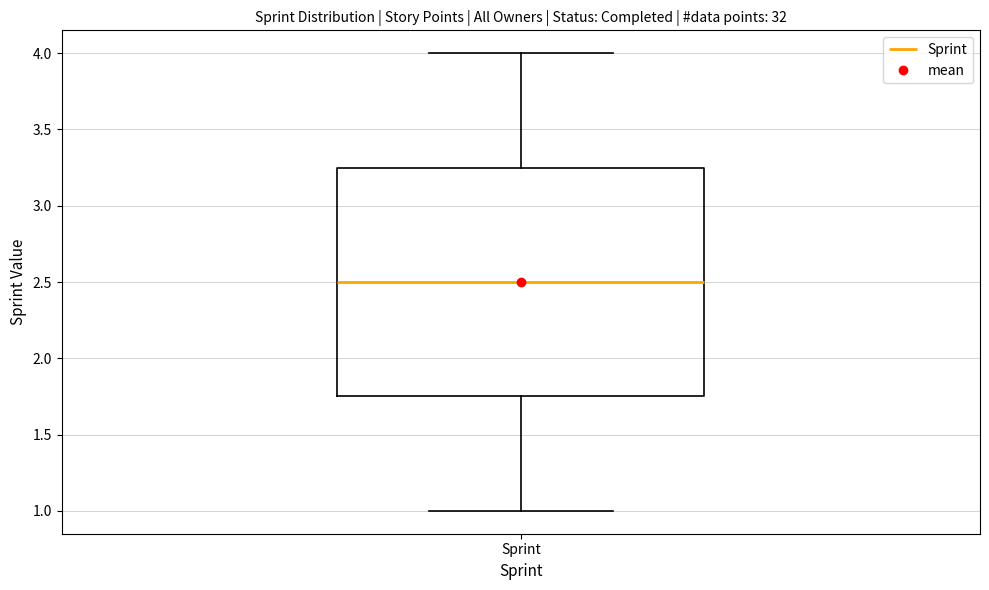

Transcribe this box plot: give where the median line is, the range the box spans, and where the two whiskers end, as read against the y-axis. The values are not printed on the chart, so give them approximately, as read against the axis.

median 2.50, box 1.75 to 3.25, whiskers 1.00 to 4.00